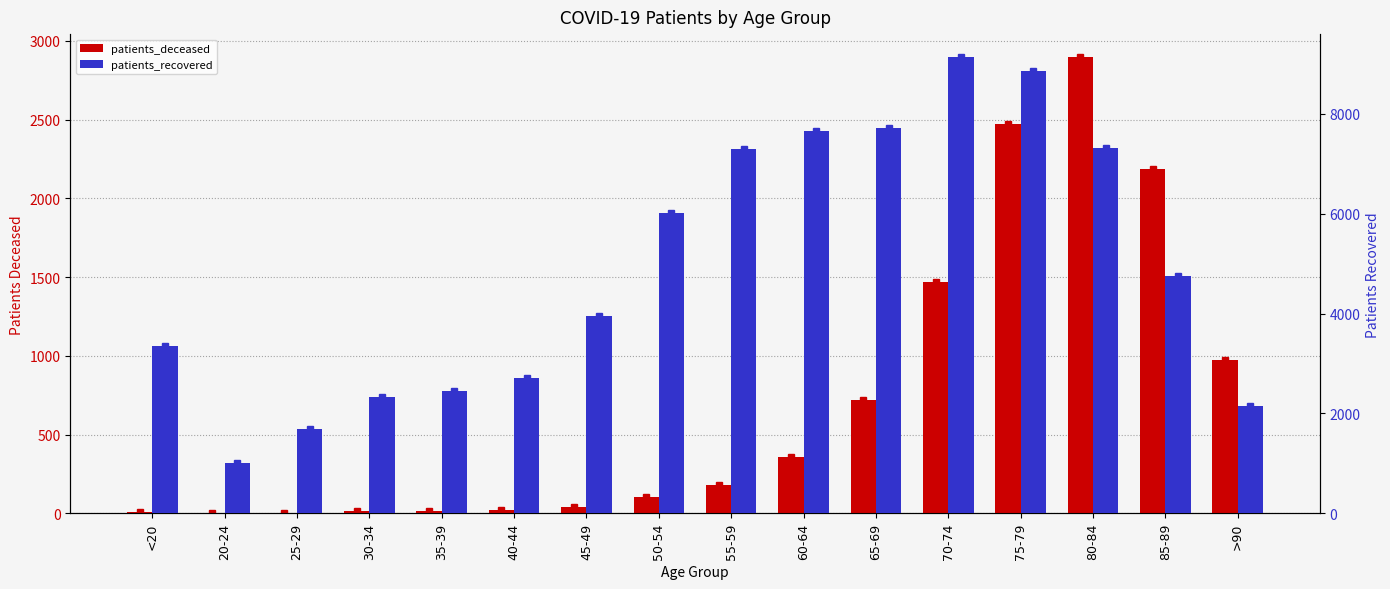

What is the label of the 4th bar from the left?

30-34